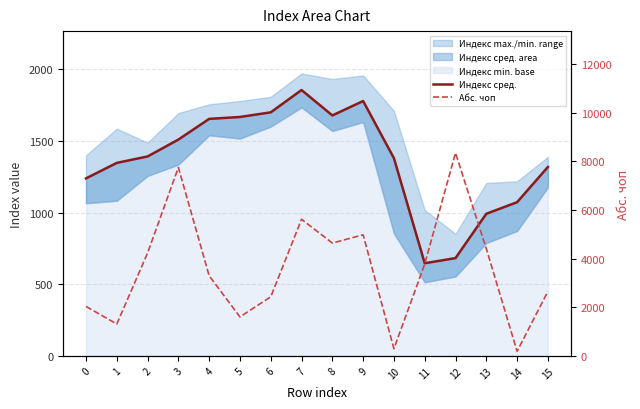

Which series has the widest spread of values?

Абс. чоп